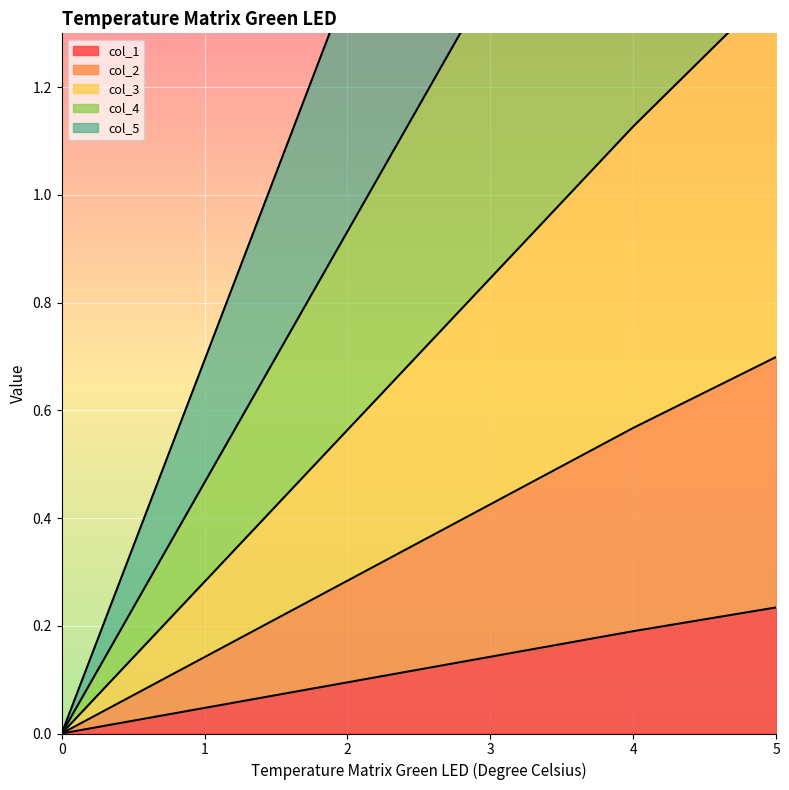

True or false: col_4 has more than 0 points higher than both neighbors.

False